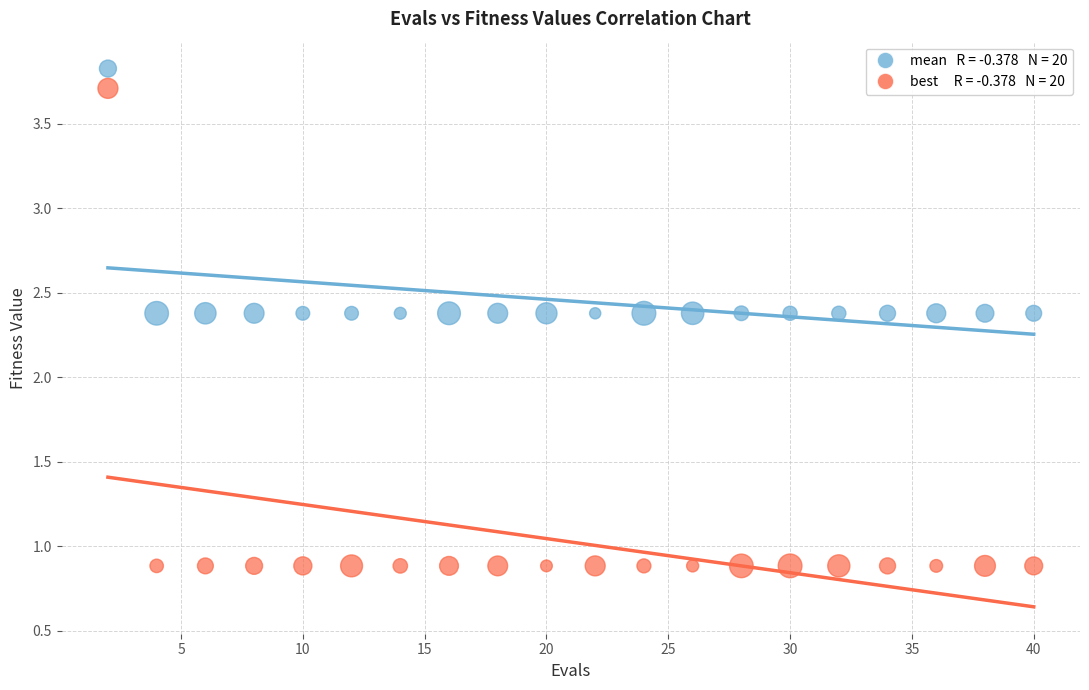

Across all data points, what is the range of Y values (max minus min)?

2.9